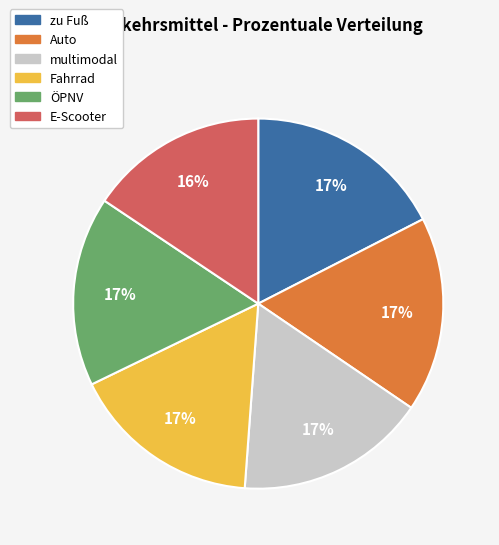

Does ÖPNV represent more than half of the total?

No